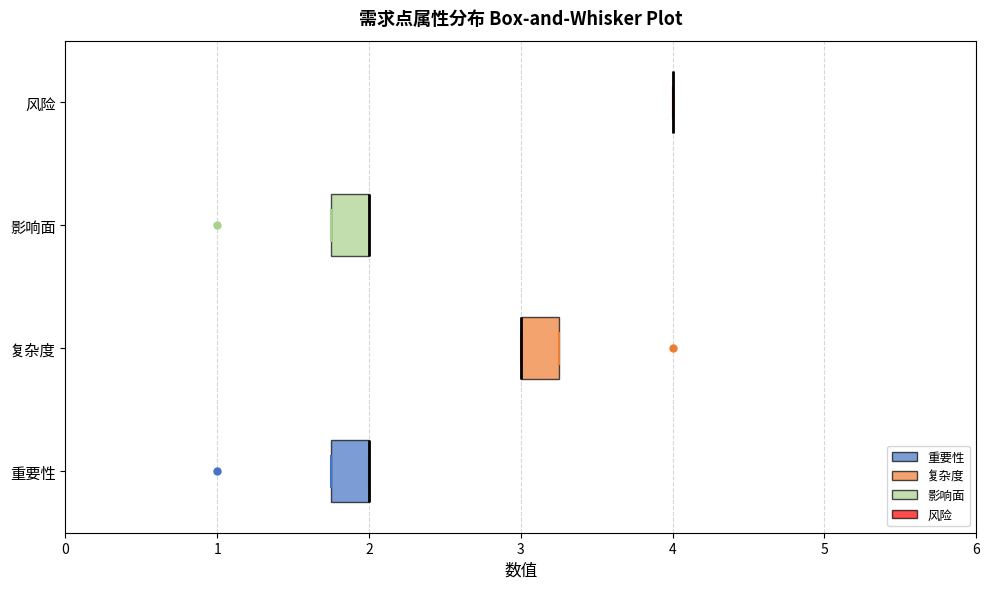

Where is the right edge of the box for 影响面 on the x-axis? The values are not printed on the chart, so give them approximately, as read against the axis.

2.0